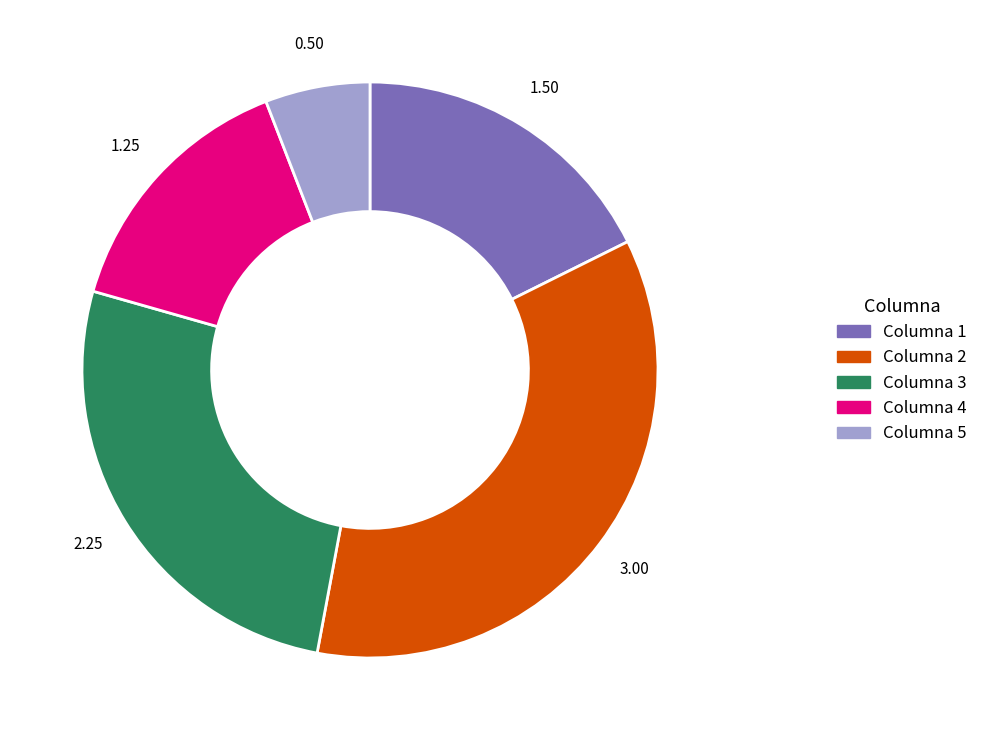

Does any single category account for the majority?

No